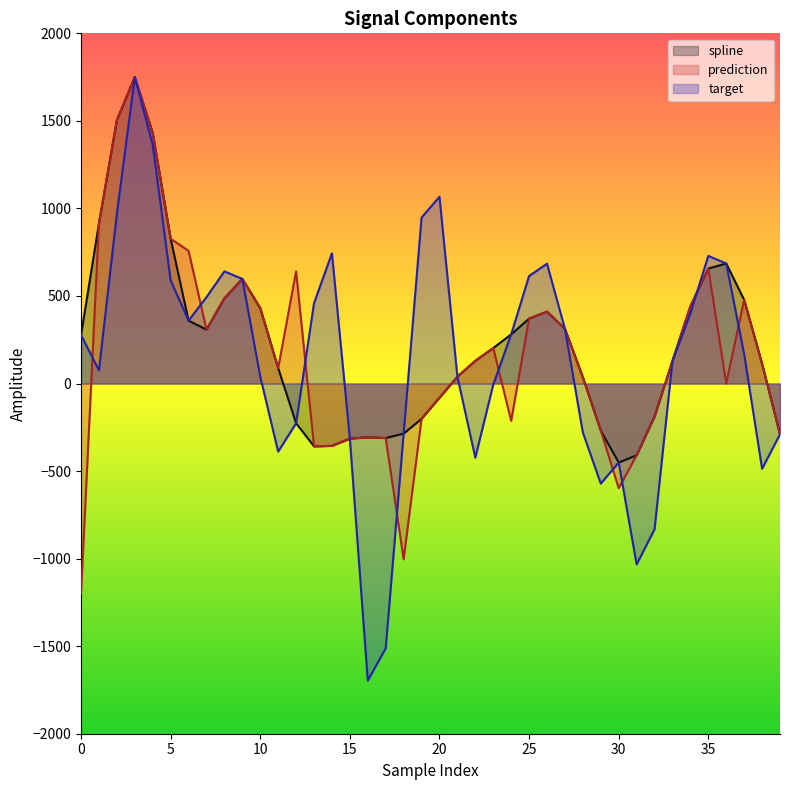

Which series changed the most between 2 and 17?

target